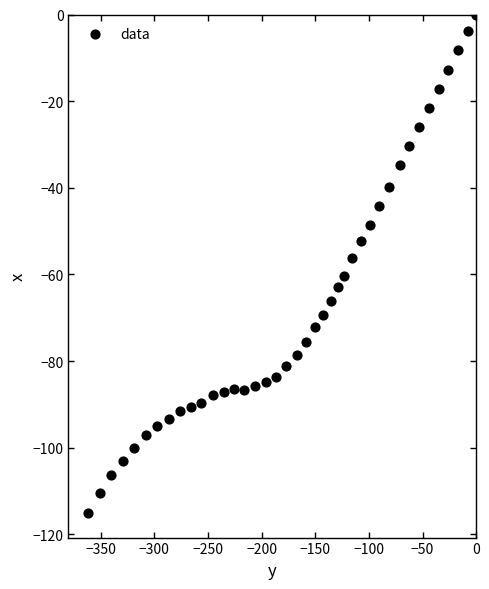

What is the range of Y values (max minus min)?

115.0